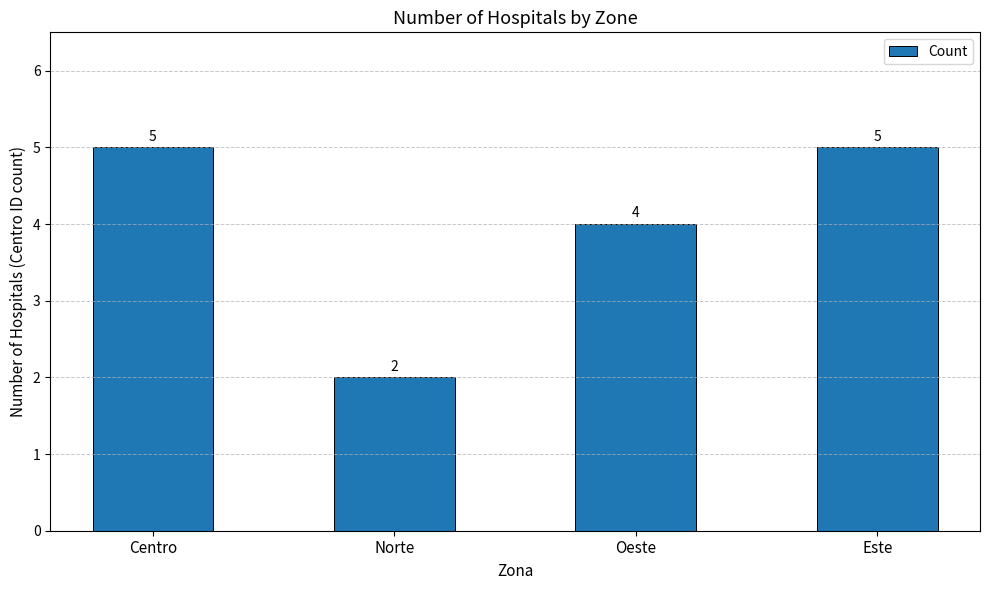

True or false: the data shows 5 at Este.

True